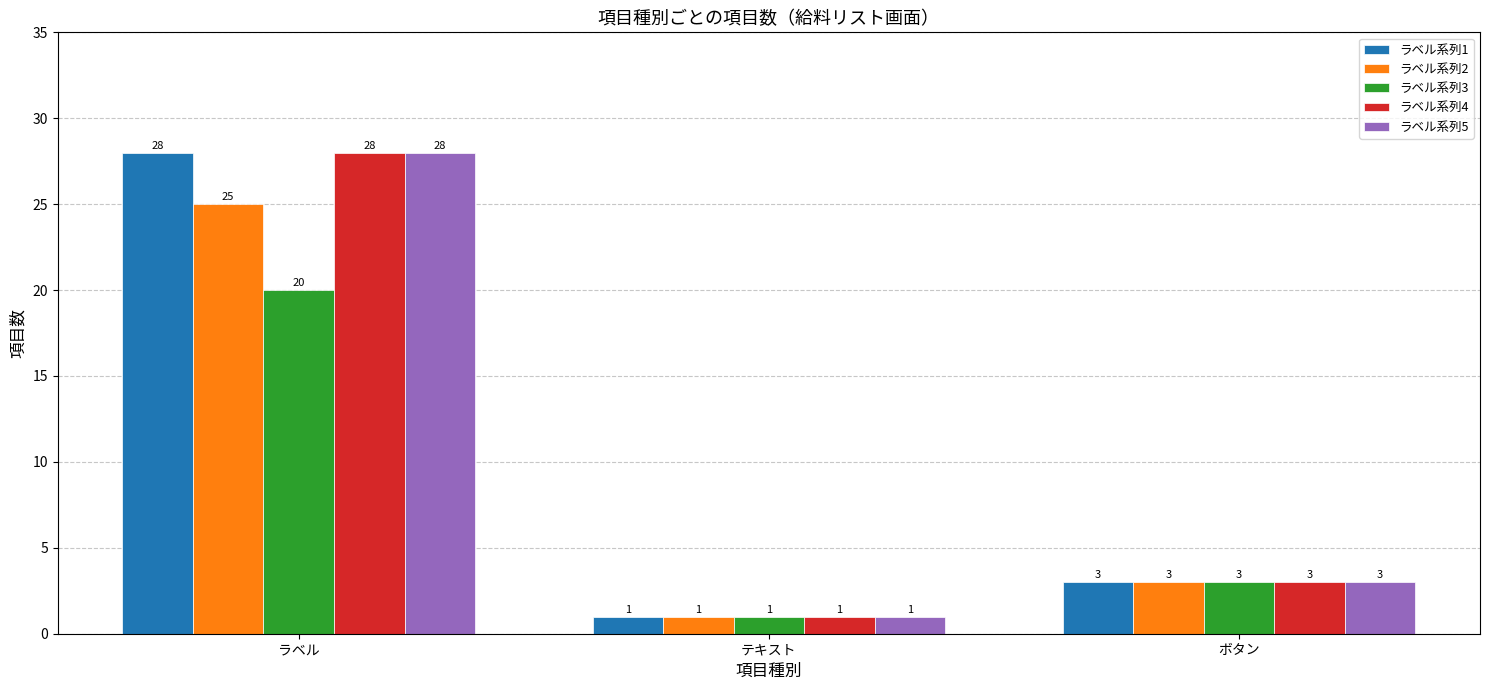

List the labels in order of ラベル系列5 value, largest first.

ラベル, ボタン, テキスト